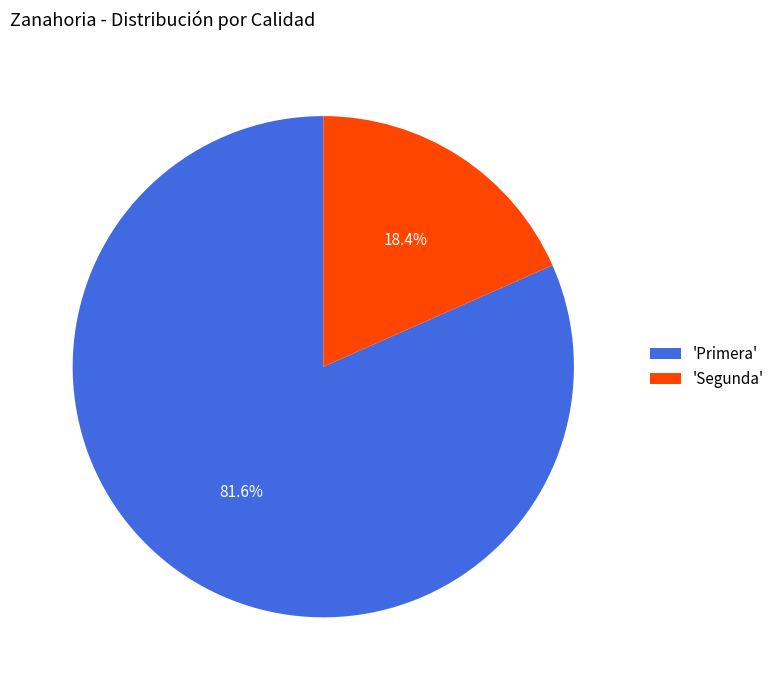

What is the total percentage of 'Segunda' and 'Primera'?

100.0%